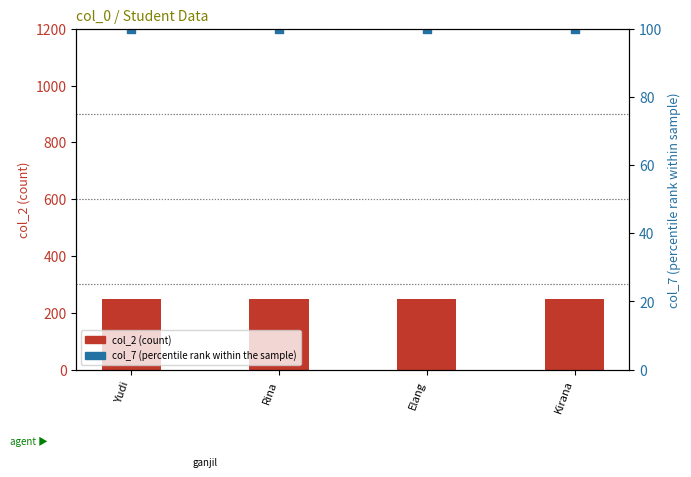

What is the total value across all series at Elang?

350